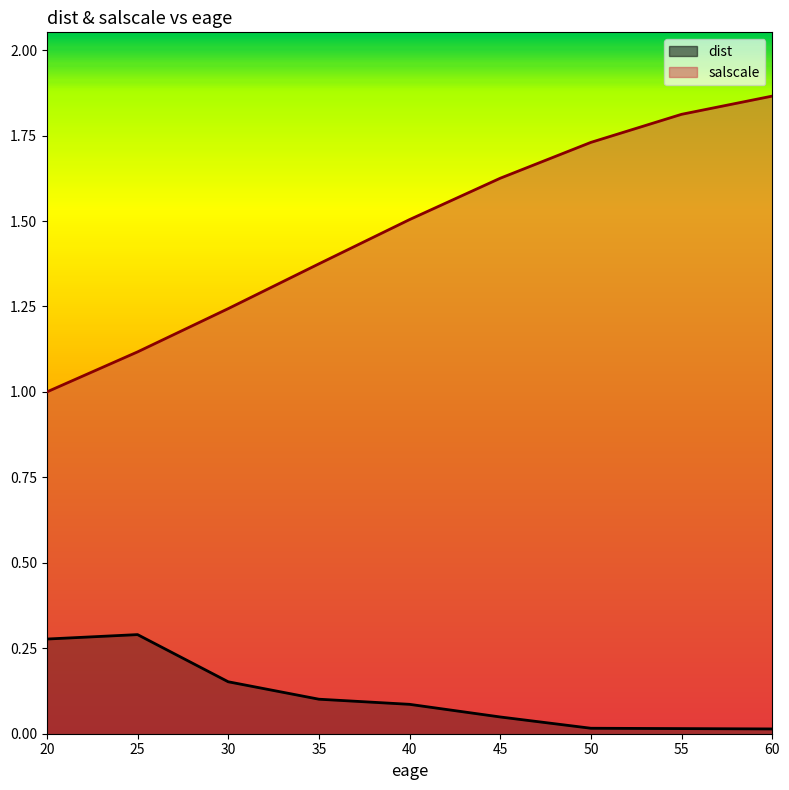

Which has a higher value, 40 or 20?

20